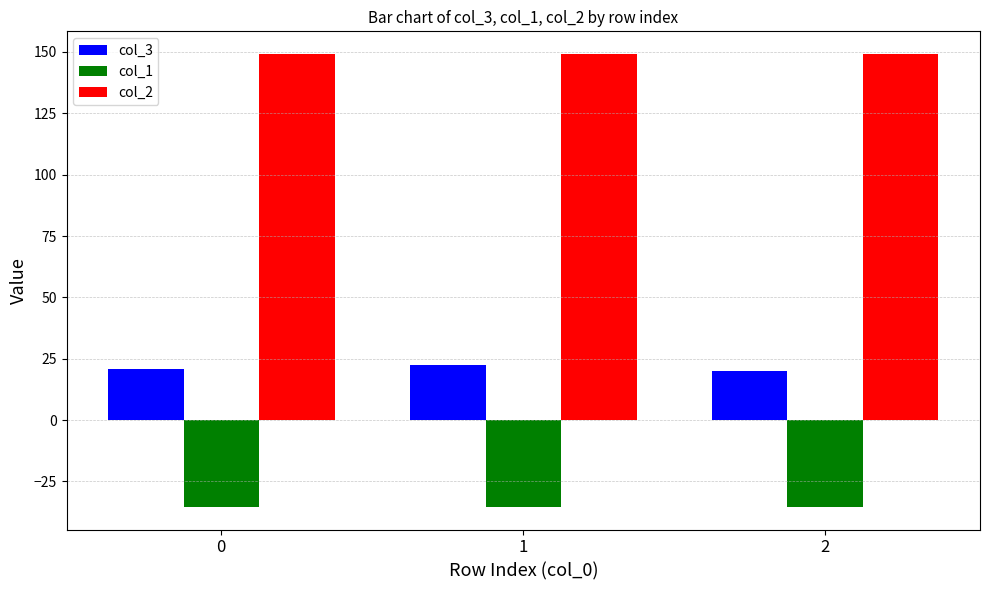

What is the approximate value of col_3 at 2?

20.0